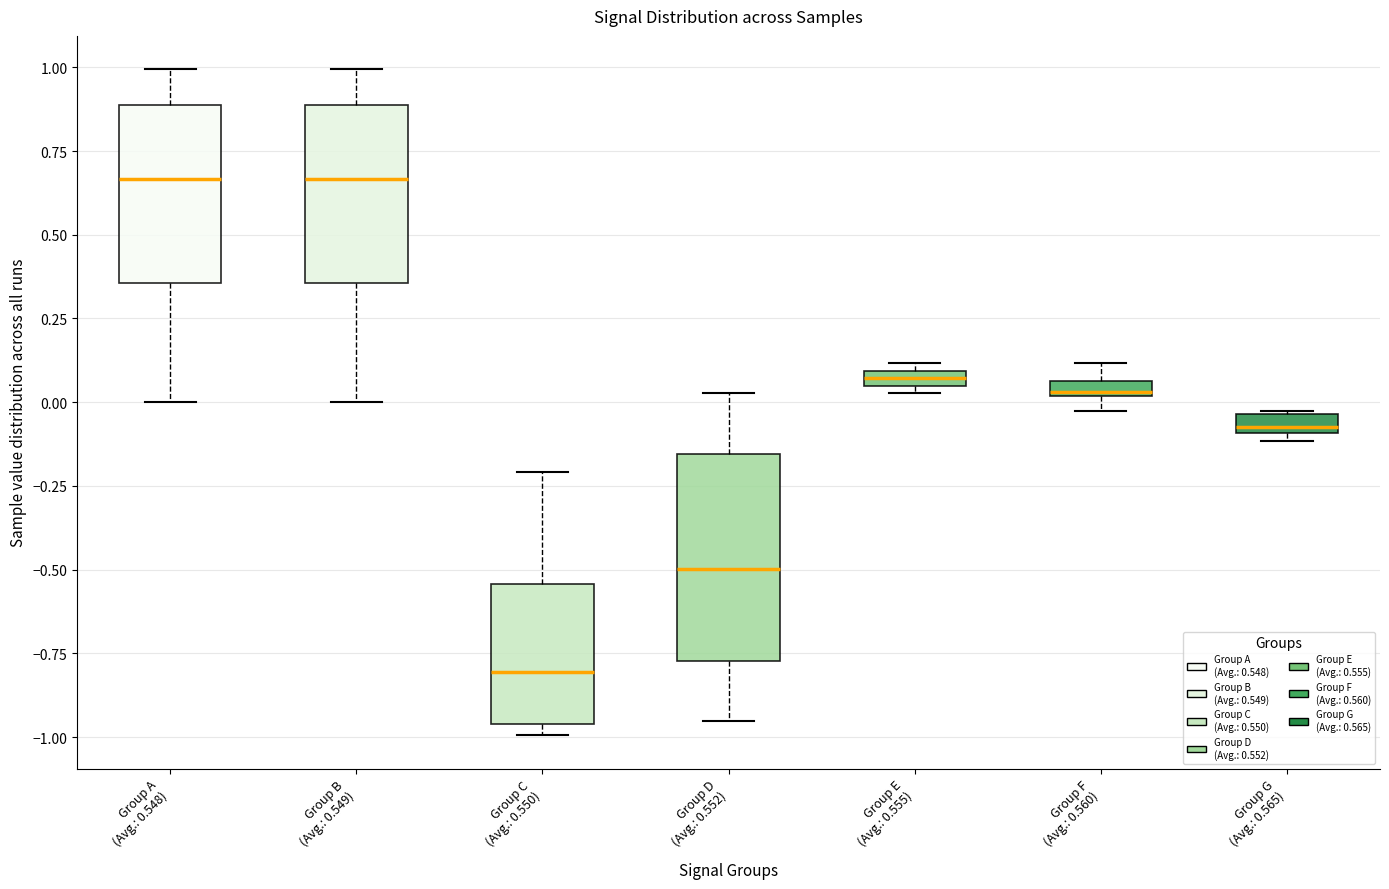

Where does the median line of the box for Group A (Avg.: 0.548) sit on the y-axis? The values are not printed on the chart, so give them approximately, as read against the axis.

0.65